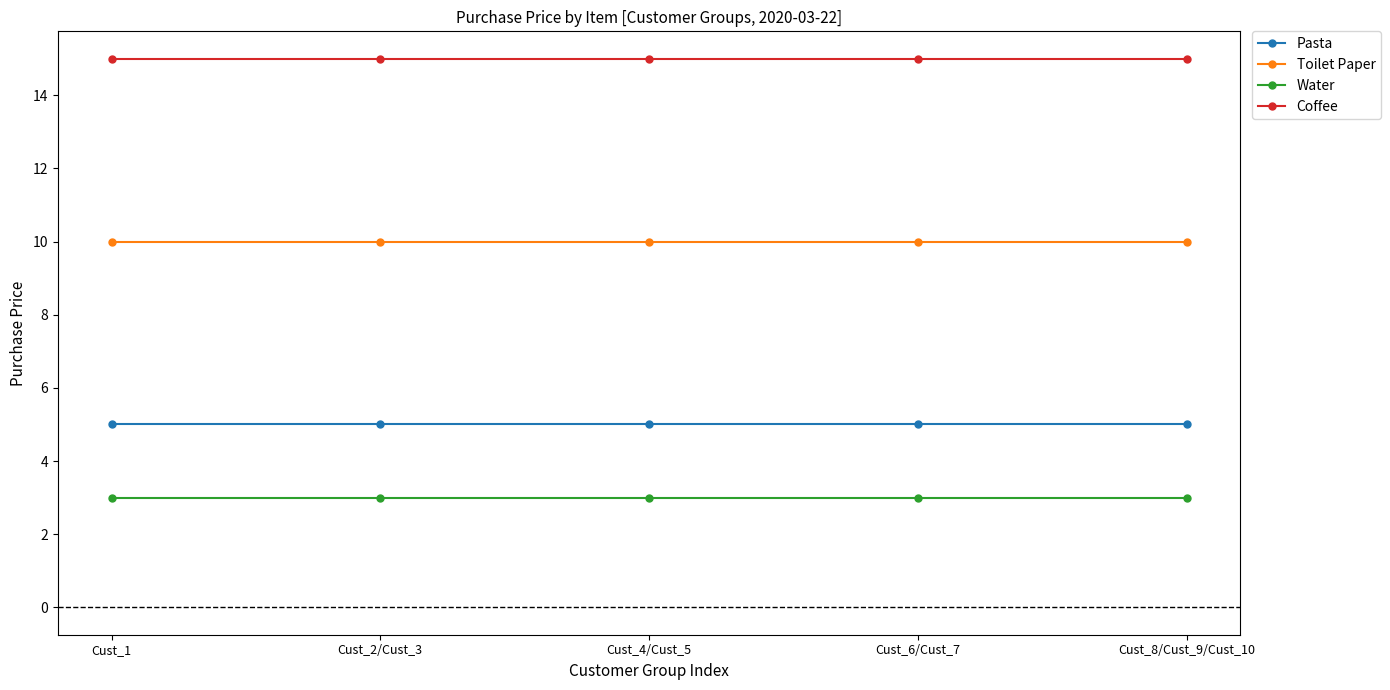

What is the total value across all series at Cust_1?

33